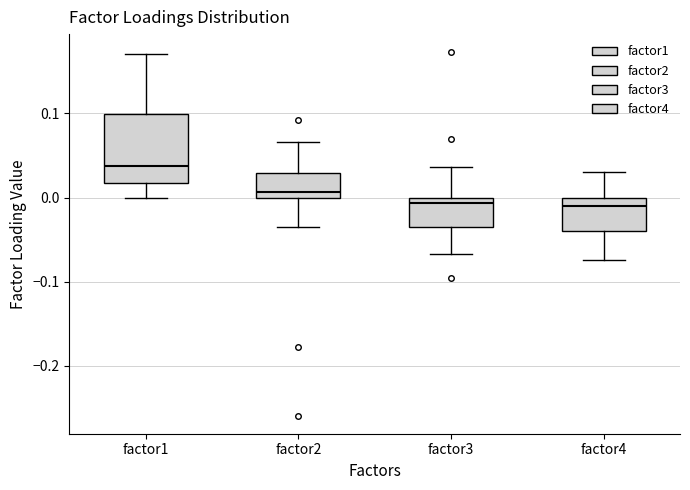

Reading left to right, transcribe this box plot: for each box, give where its median line is, the range the box spans, and where its two whiskers end, as read against the y-axis. The values are not printed on the chart, so give them approximately, as read against the axis.

factor1: median 0.04, box 0.02 to 0.10, whiskers 0.00 to 0.17
factor2: median 0.01, box 0.00 to 0.03, whiskers -0.04 to 0.07
factor3: median -0.01, box -0.03 to 0.00, whiskers -0.07 to 0.04
factor4: median -0.01, box -0.04 to 0.00, whiskers -0.07 to 0.03